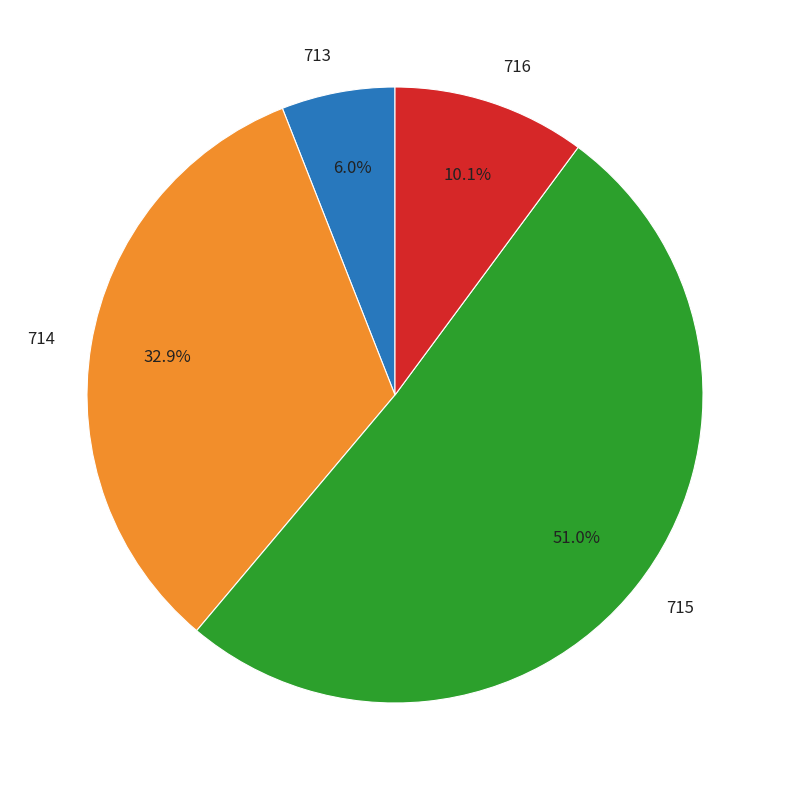

Is there a majority slice in this chart?

Yes